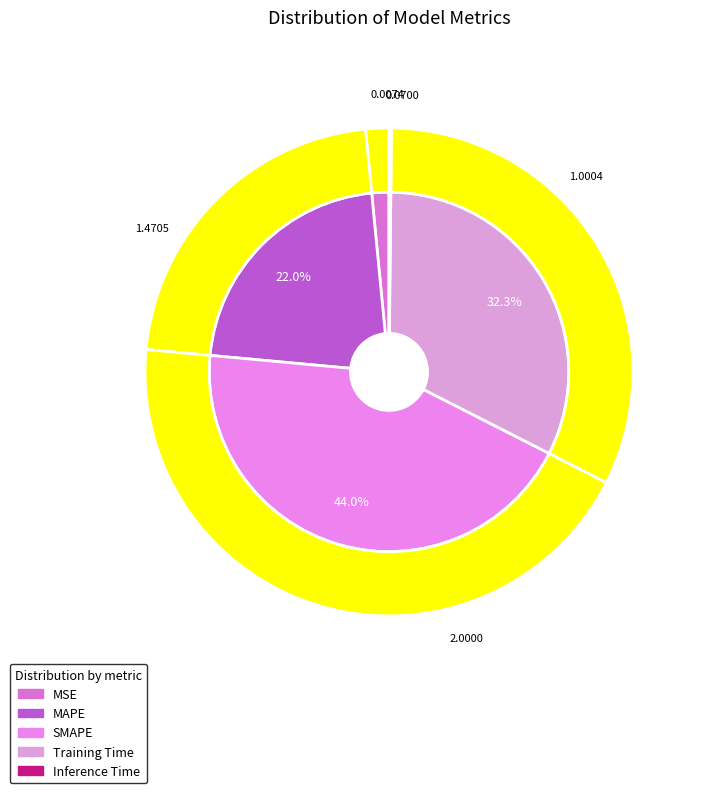

To the nearest percent, what percentage of the pie is Training Time?

32%